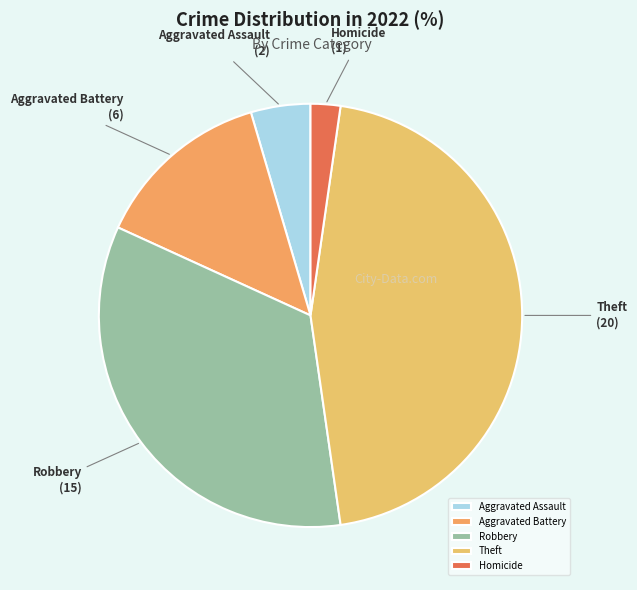

Rank the categories by value from lowest to highest.

Homicide, Aggravated Assault, Aggravated Battery, Robbery, Theft